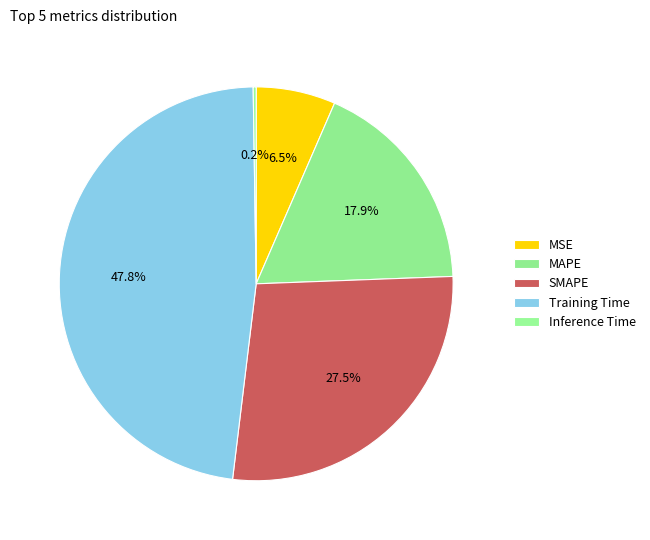

What is the change in value from Training Time to Inference Time?

-3.5